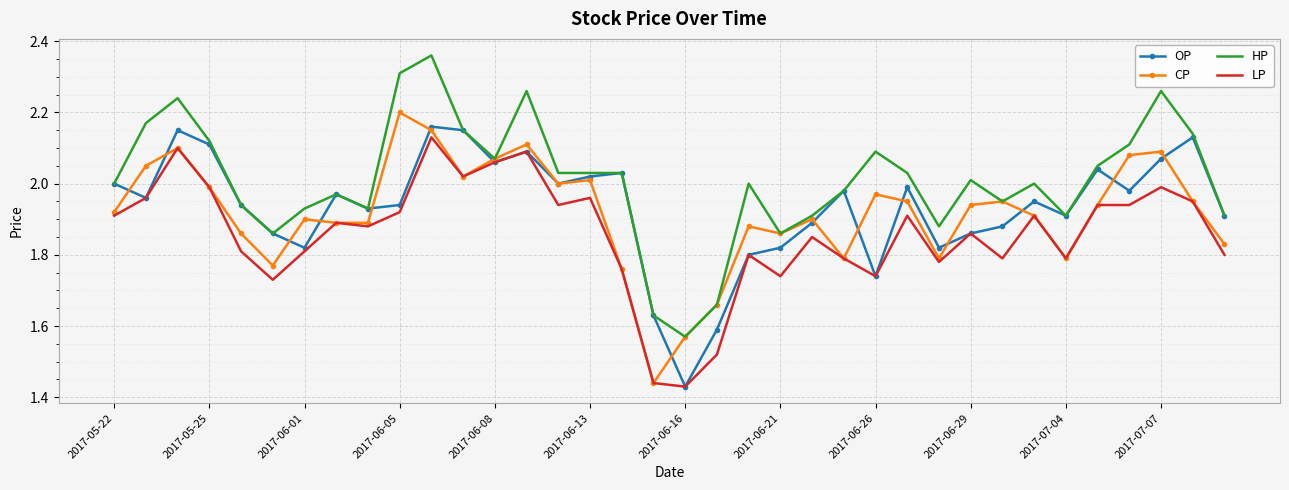

In OP, how many points are lower than both neighbors (excluding endpoints)?

10